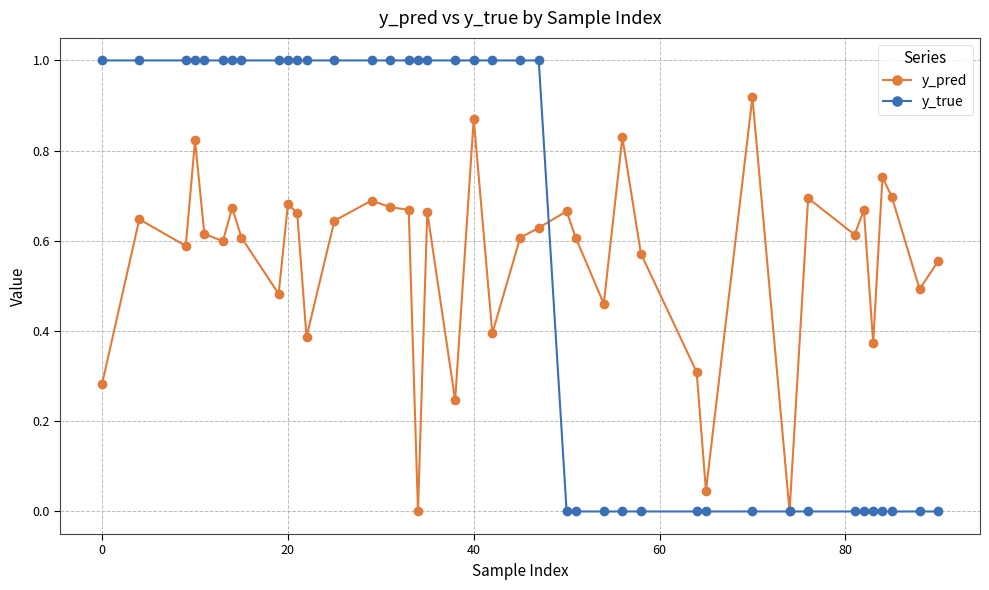

True or false: y_pred has more than 0 points higher than both neighbors.

True